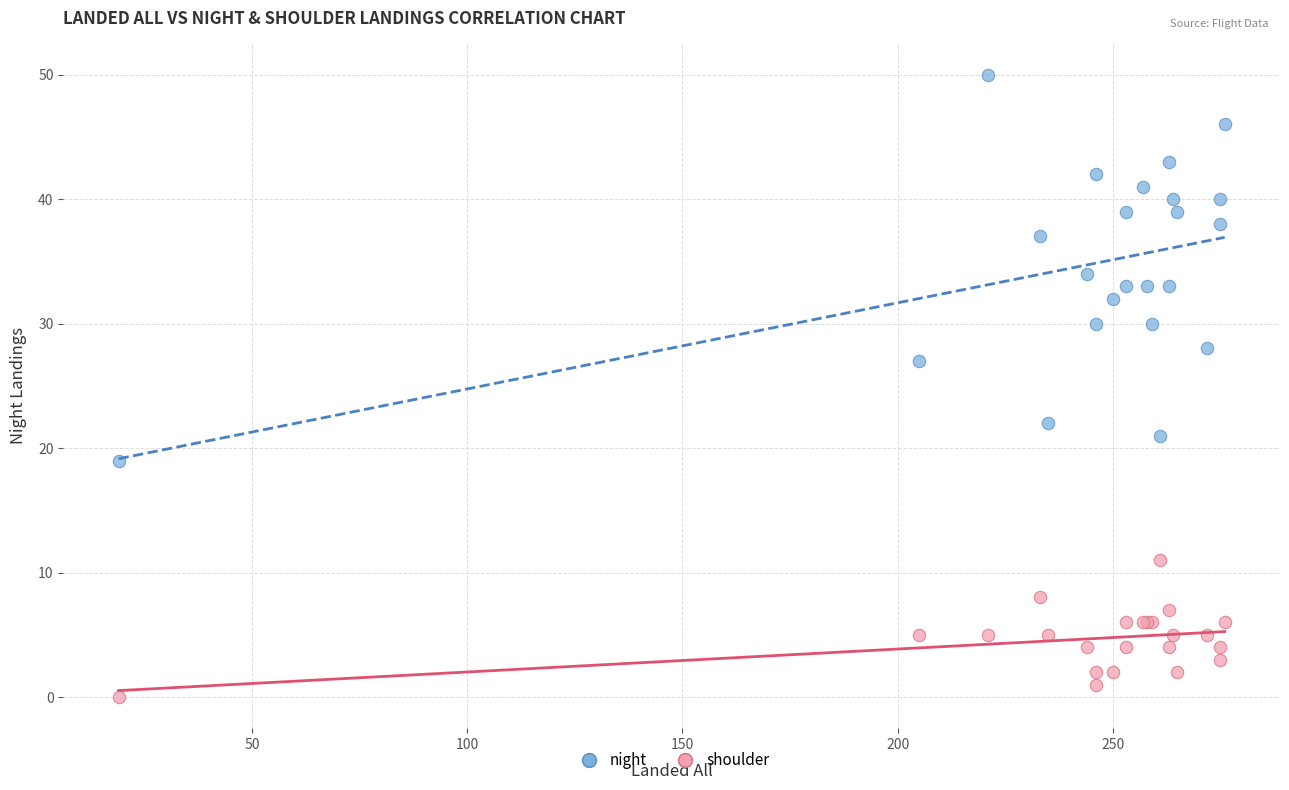

Which series reaches the maximum Y coordinate?

night